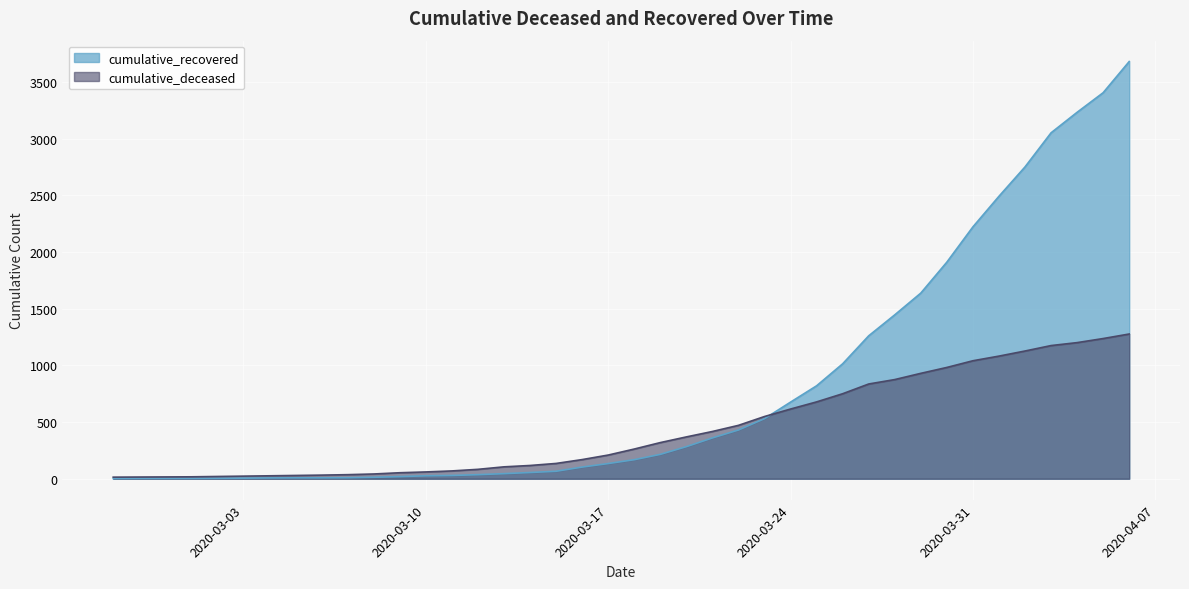

Which label corresponds to the largest value in the chart?

2020-04-06